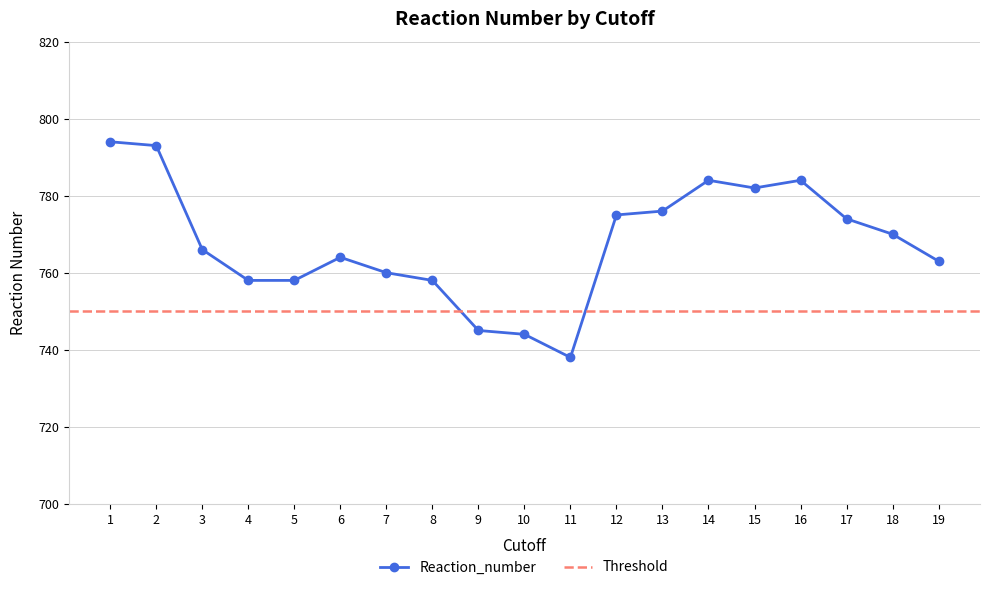

What is the minimum value shown in the chart?

738